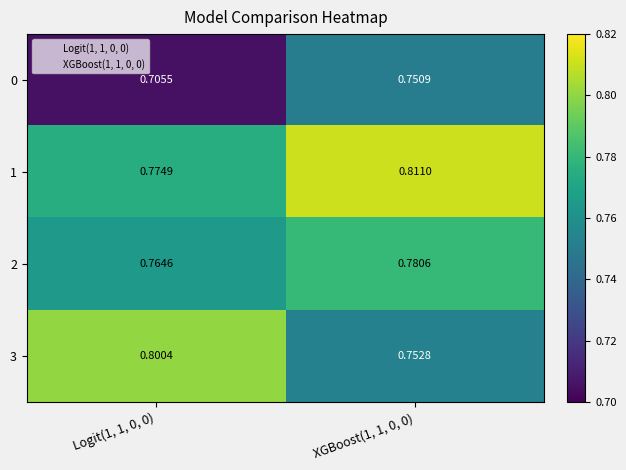

At which category is the sum across all series the highest?

XGBoost(1, 1, 0, 0)